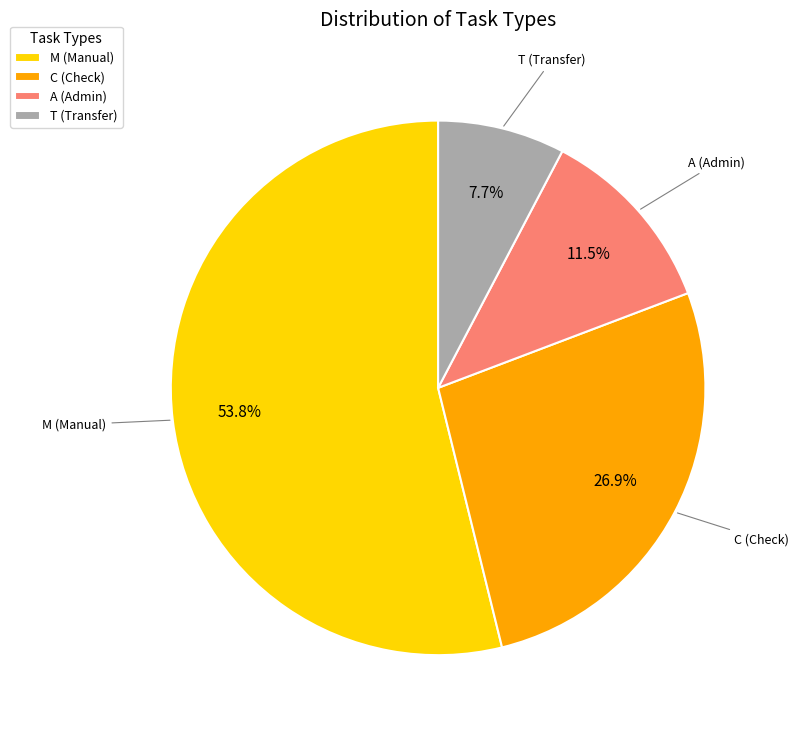

What is the majority slice?

M (Manual)